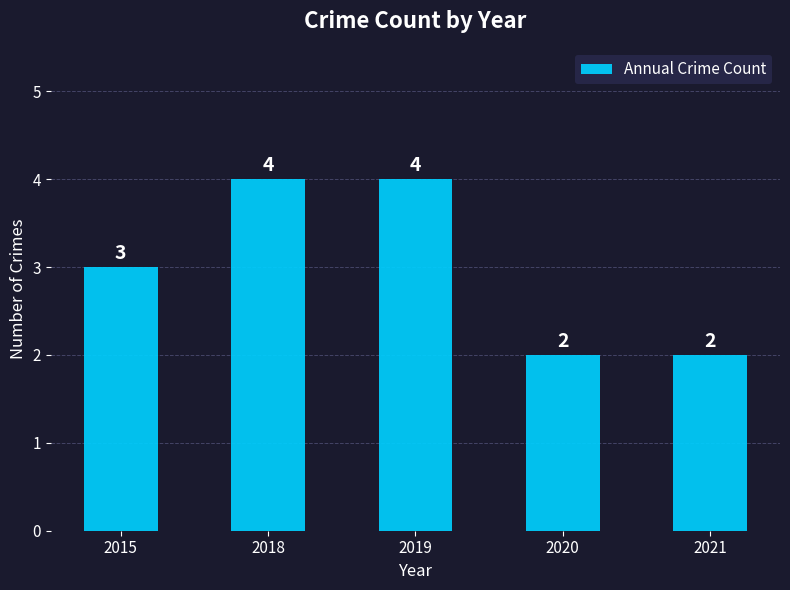

What is the ratio of the value at 2015 to the value at 2021?

1.5